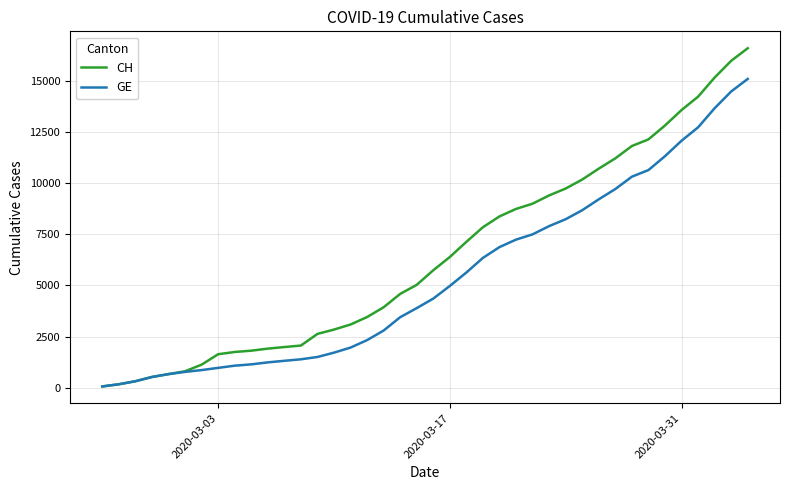

Which series has the widest spread of values?

CH